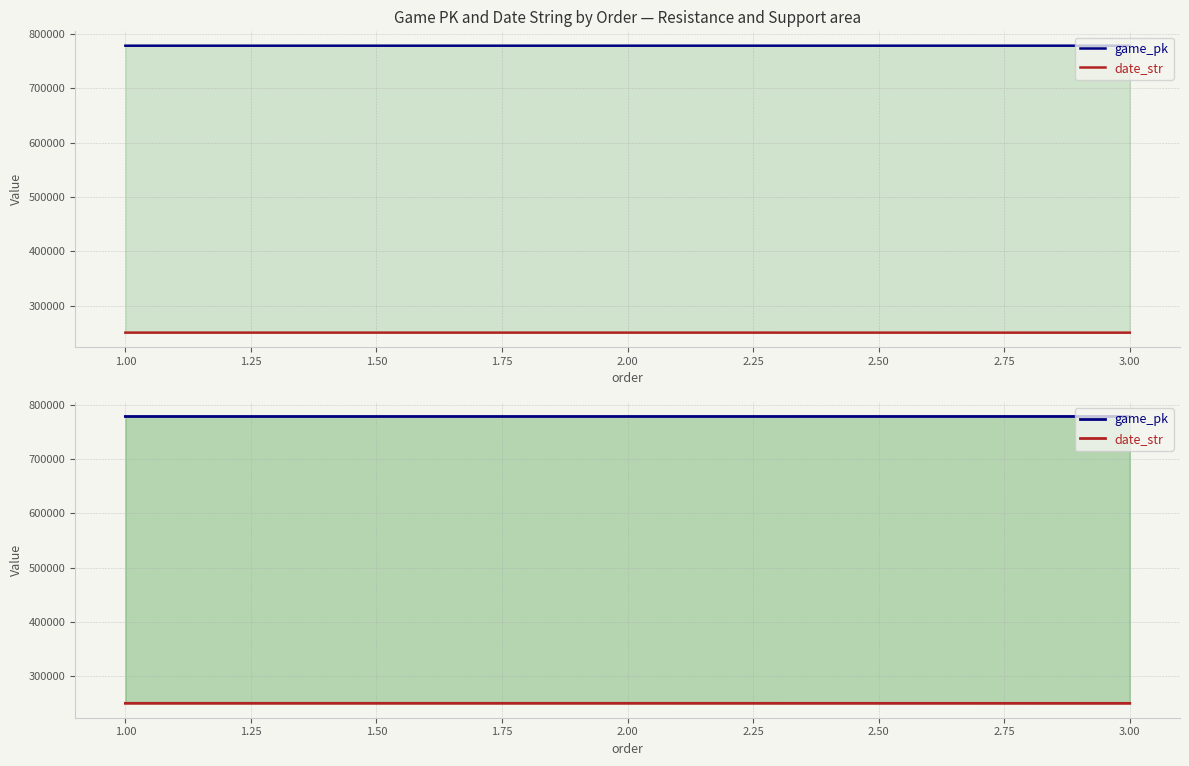

What value does the game_pk series have at 3.00, to the nearest 10?

778110